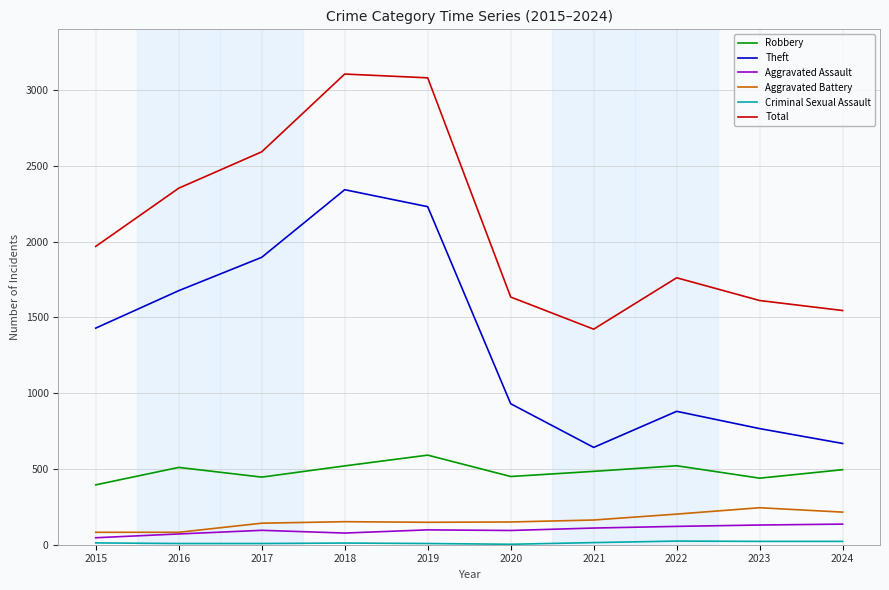

Is this an area chart (filled region under the line)?

No